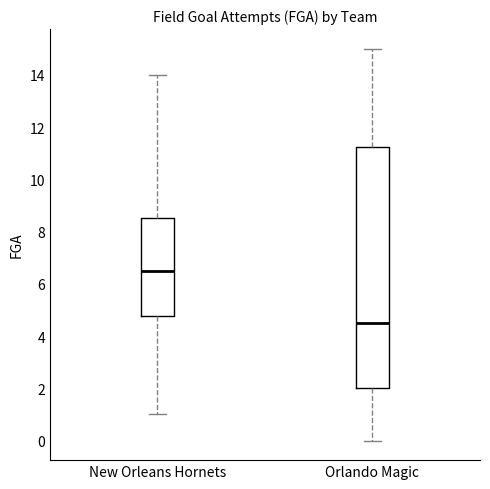

Where is the upper edge of the box for Orlando Magic on the y-axis? The values are not printed on the chart, so give them approximately, as read against the axis.

11.2